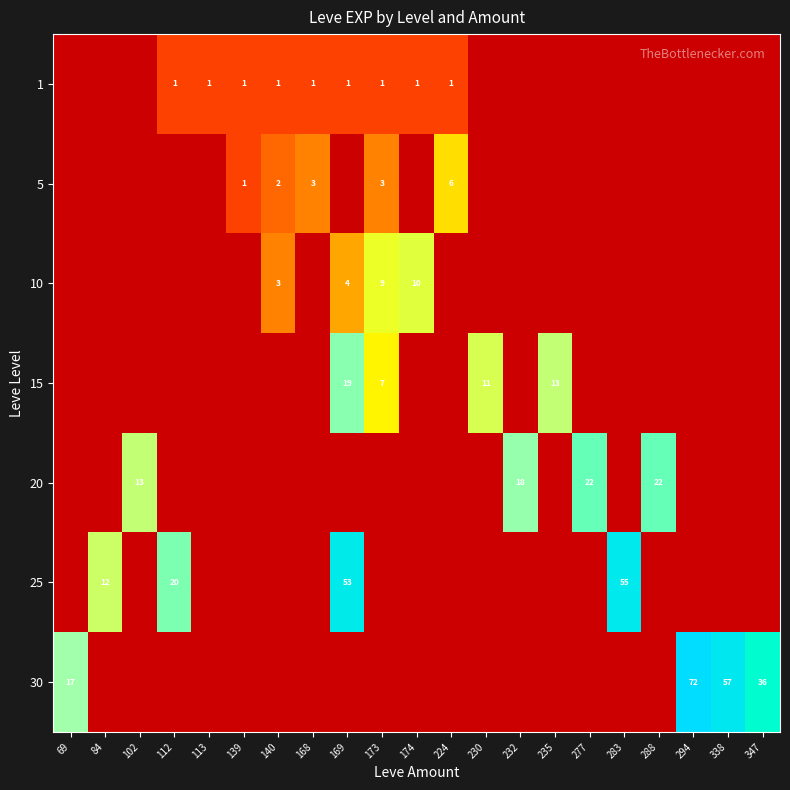

The value of 5 at 140 is 2. True or false?

True